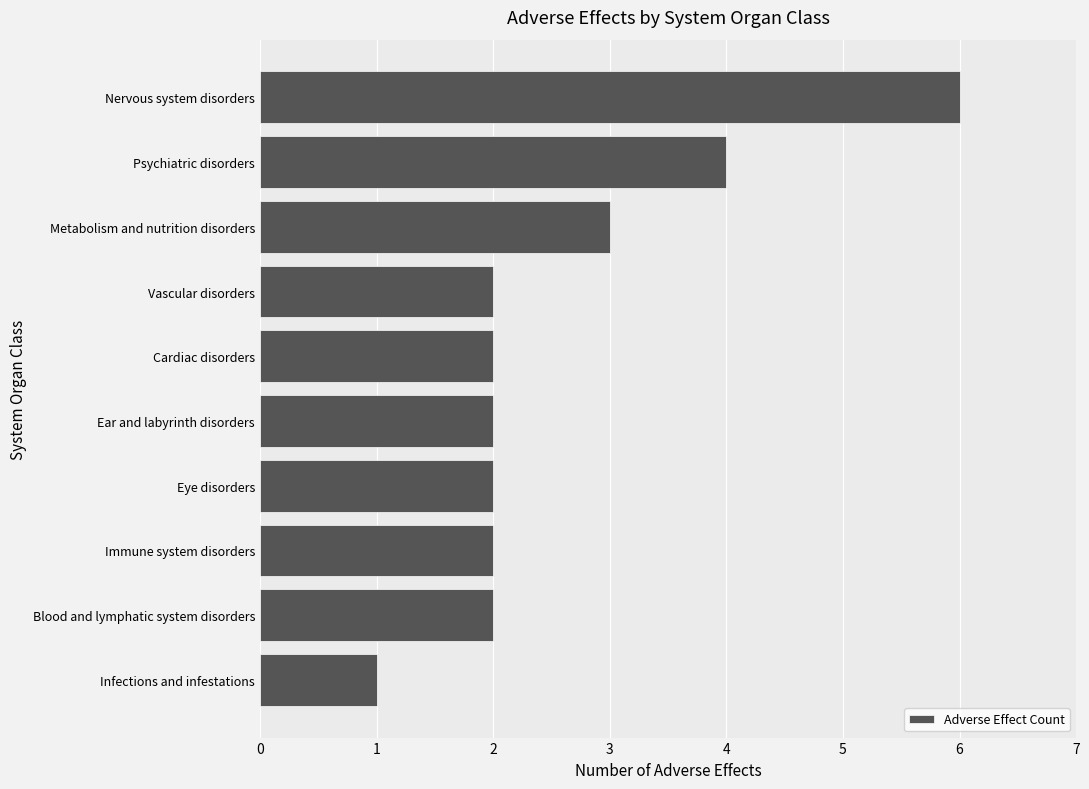

Reading top to bottom, extract all data points from this chart.

Nervous system disorders=6	Psychiatric disorders=4	Metabolism and nutrition disorders=3	Vascular disorders=2	Cardiac disorders=2	Ear and labyrinth disorders=2	Eye disorders=2	Immune system disorders=2	Blood and lymphatic system disorders=2	Infections and infestations=1